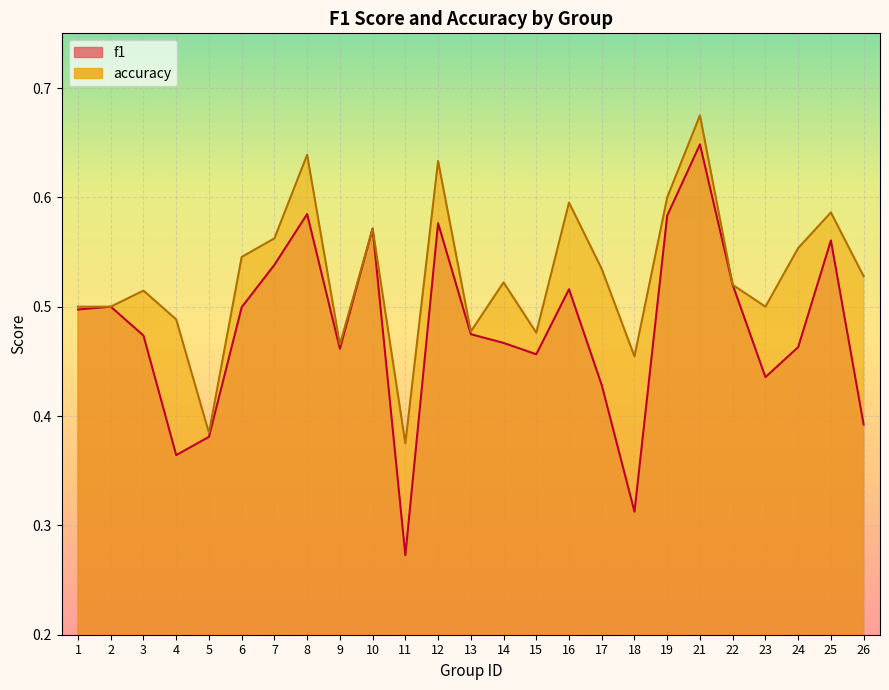

At which category is the sum across all series the highest?

21